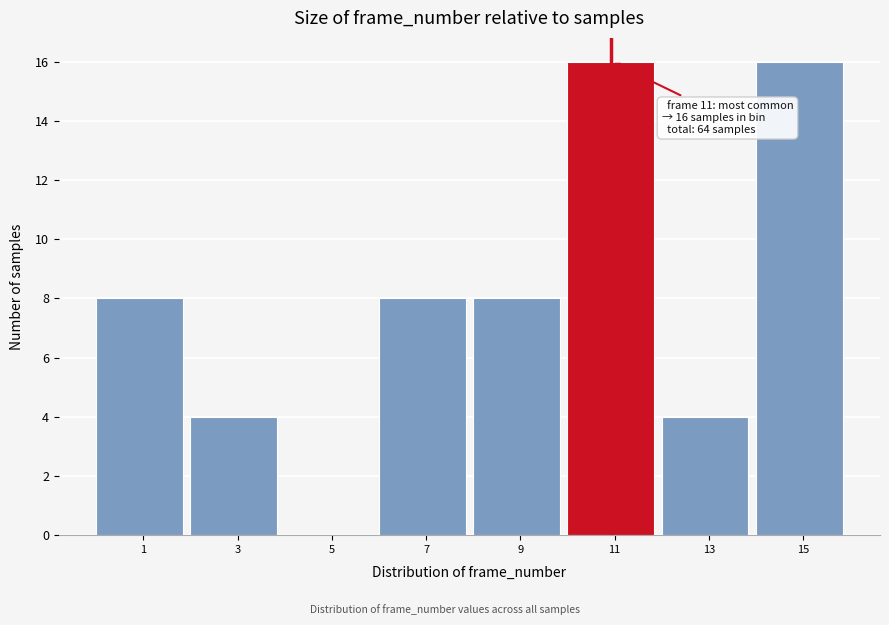

Reading right to left, what are all the values shown in this chart?

15=16	13=4	11=16	9=8	7=8	5=0	3=4	1=8